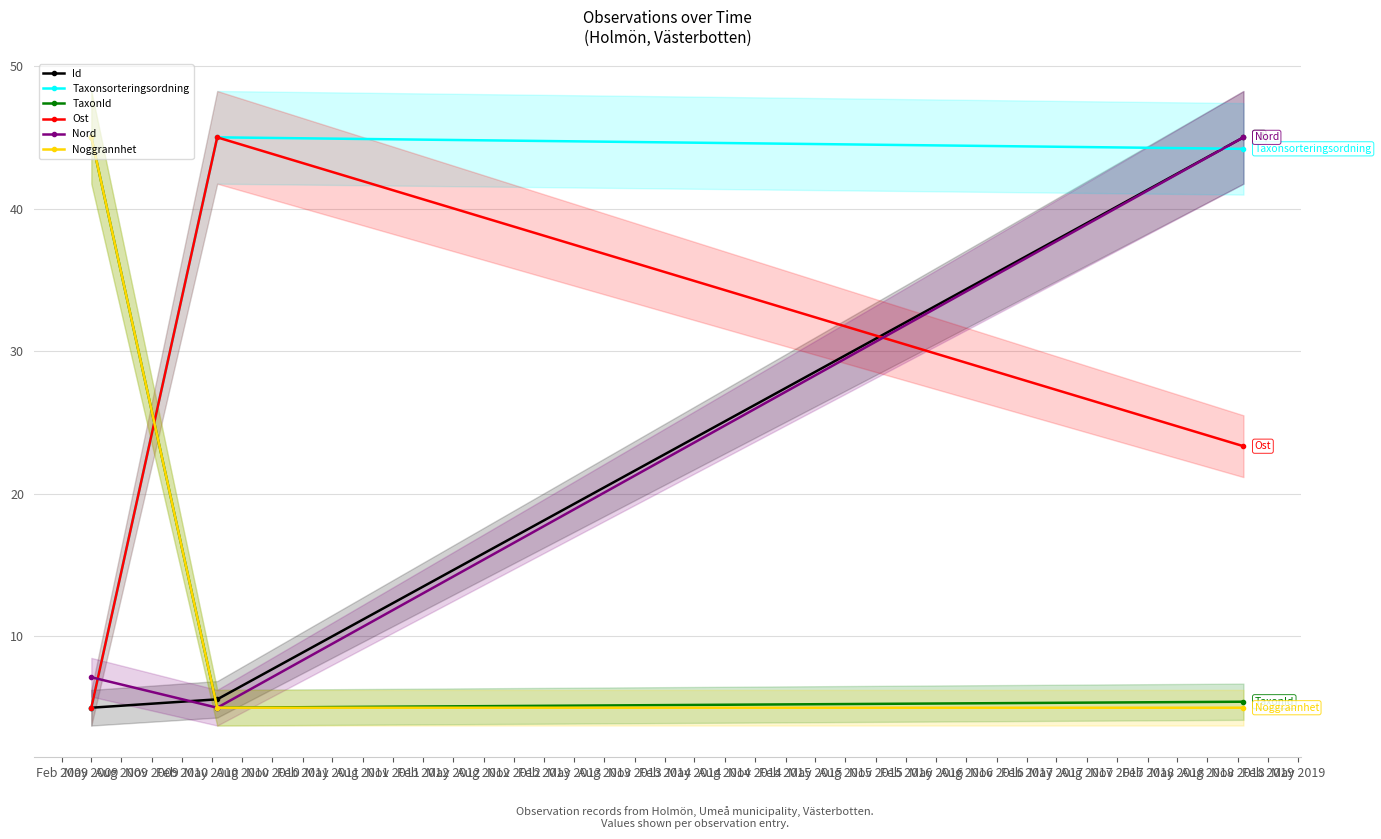

What is the difference between the maximum and minimum values in the Ost series?

40.0